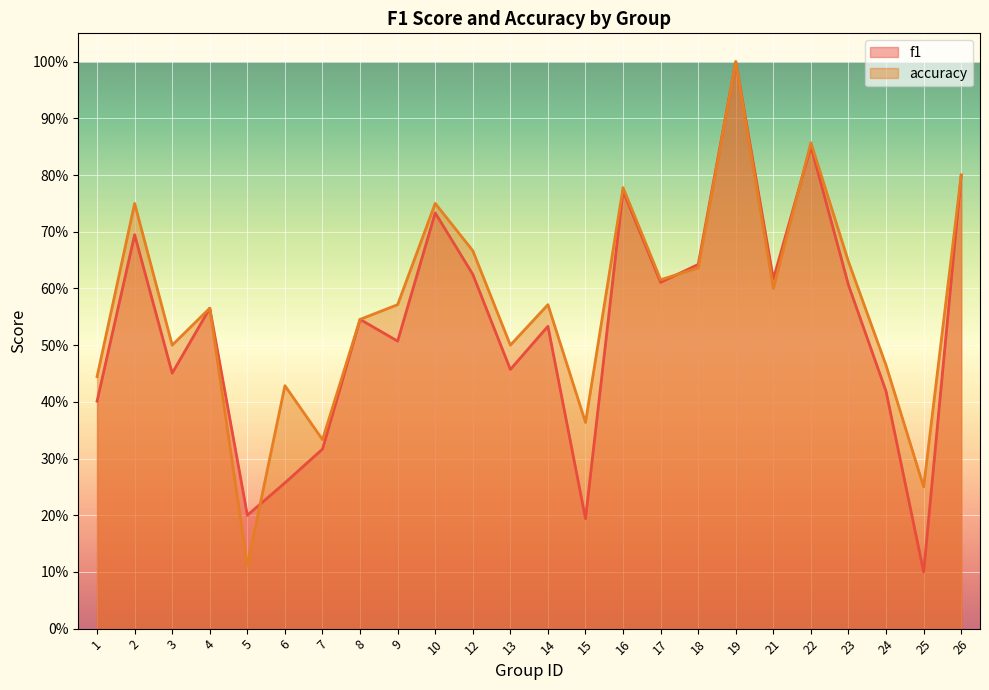

What is the difference between the maximum and minimum values in the accuracy series?

0.9